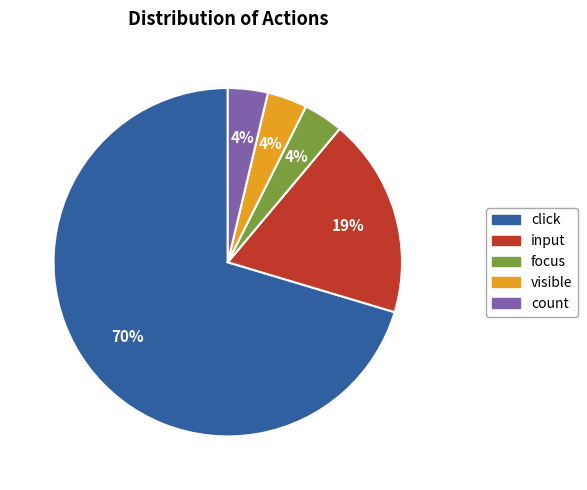

True or false: input accounts for 5% of the total.

False